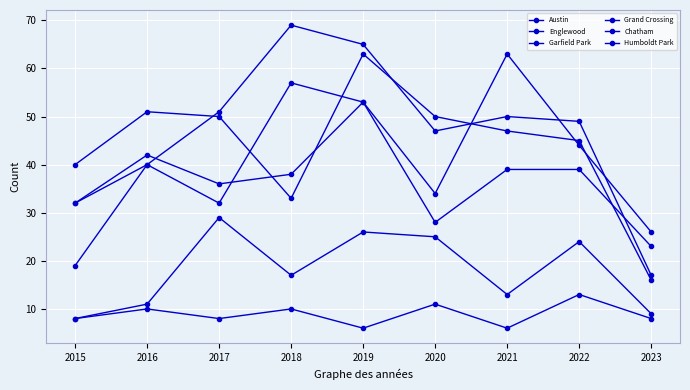

Reading left to right, what are all the values shown in this chart?

Austin: 32	40	32	57	53	34	63	44	26
Englewood: 40	51	50	33	63	50	47	45	16
Garfield Park: 19	40	51	69	65	47	50	49	17
Grand Crossing: 32	42	36	38	53	28	39	39	23
Chatham: 8	11	29	17	26	25	13	24	9
Humboldt Park: 8	10	8	10	6	11	6	13	8